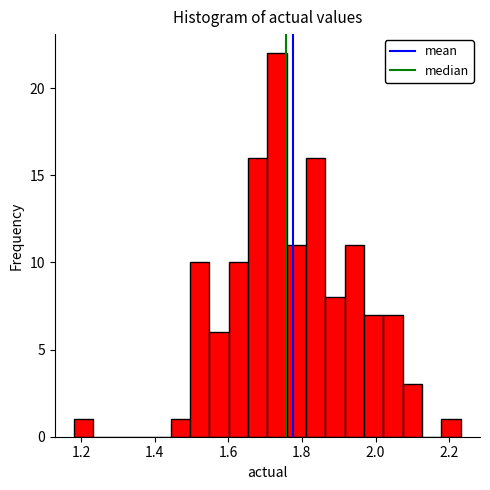

Read against the x-axis, roughly where is the centre of the tallest bar?

1.74